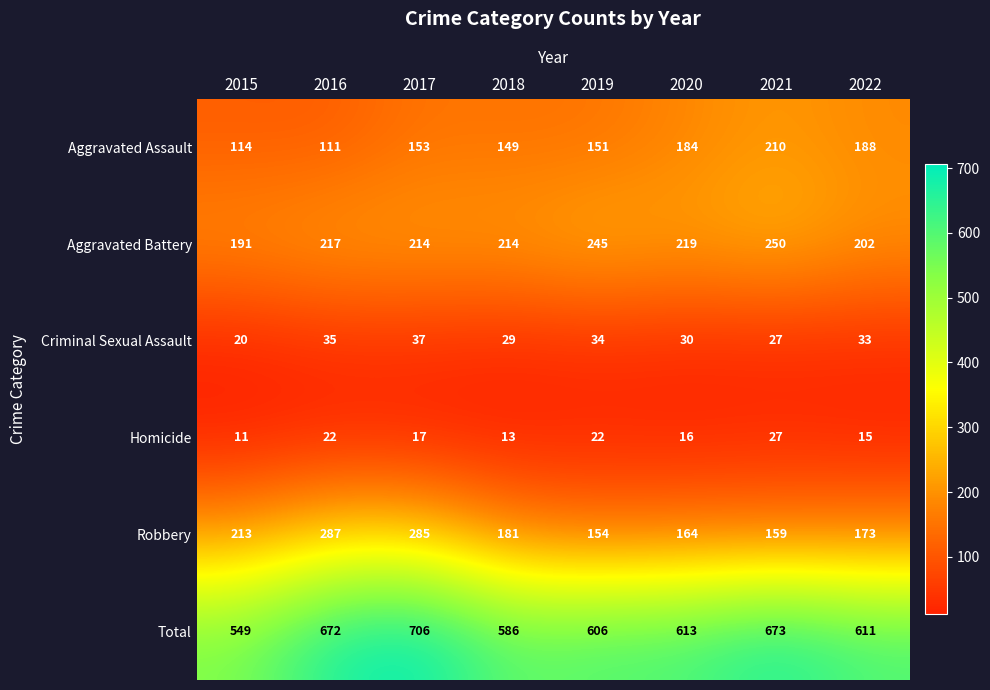

Which category has the lowest value across all series?

2015